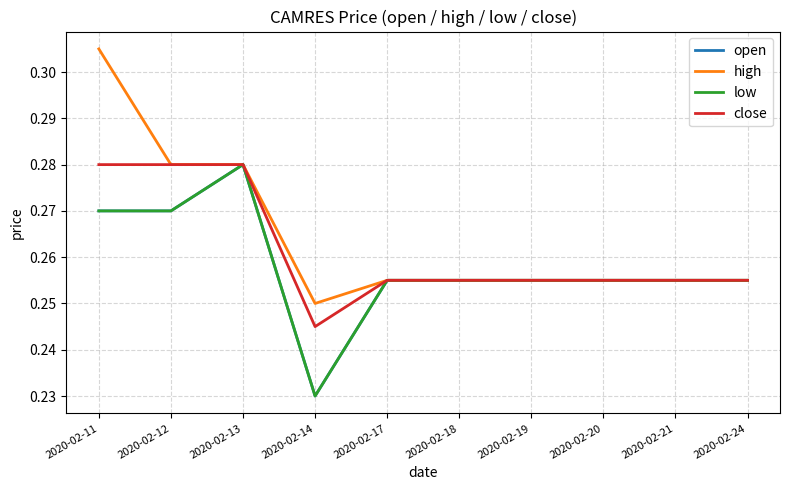

What is the sum of all high values?

2.6